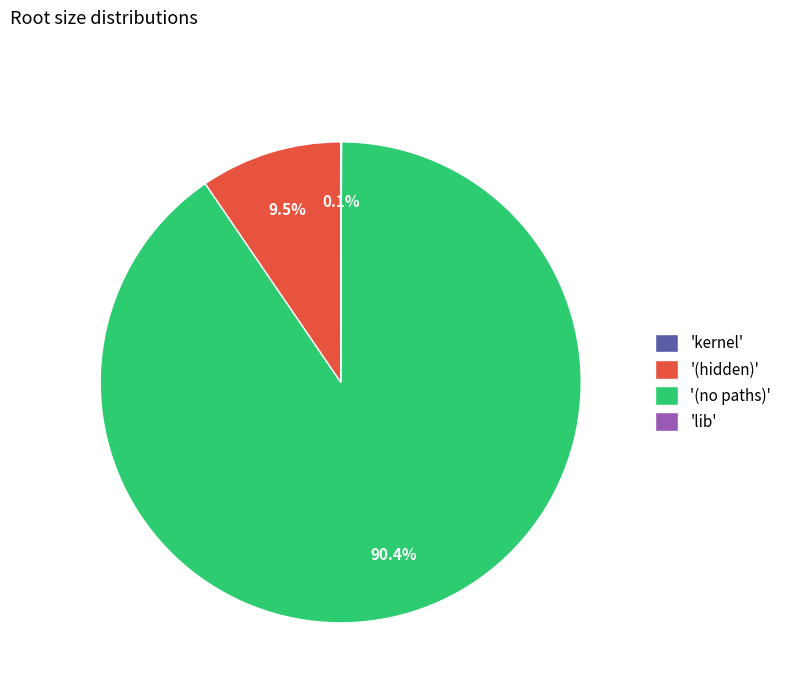

Which category accounts for the majority?

'(no paths)'